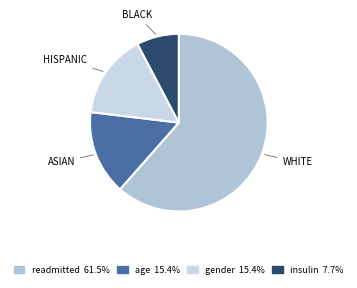

Is there any slice that represents more than half of the pie?

Yes